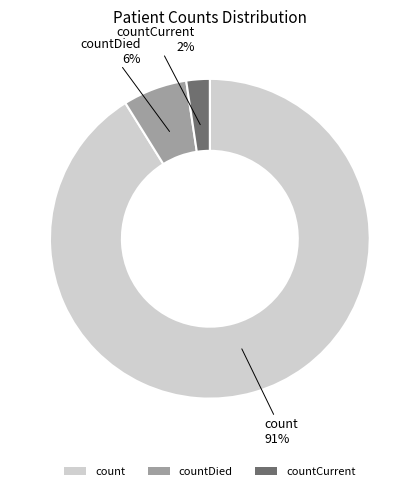

Is there a majority slice in this chart?

Yes